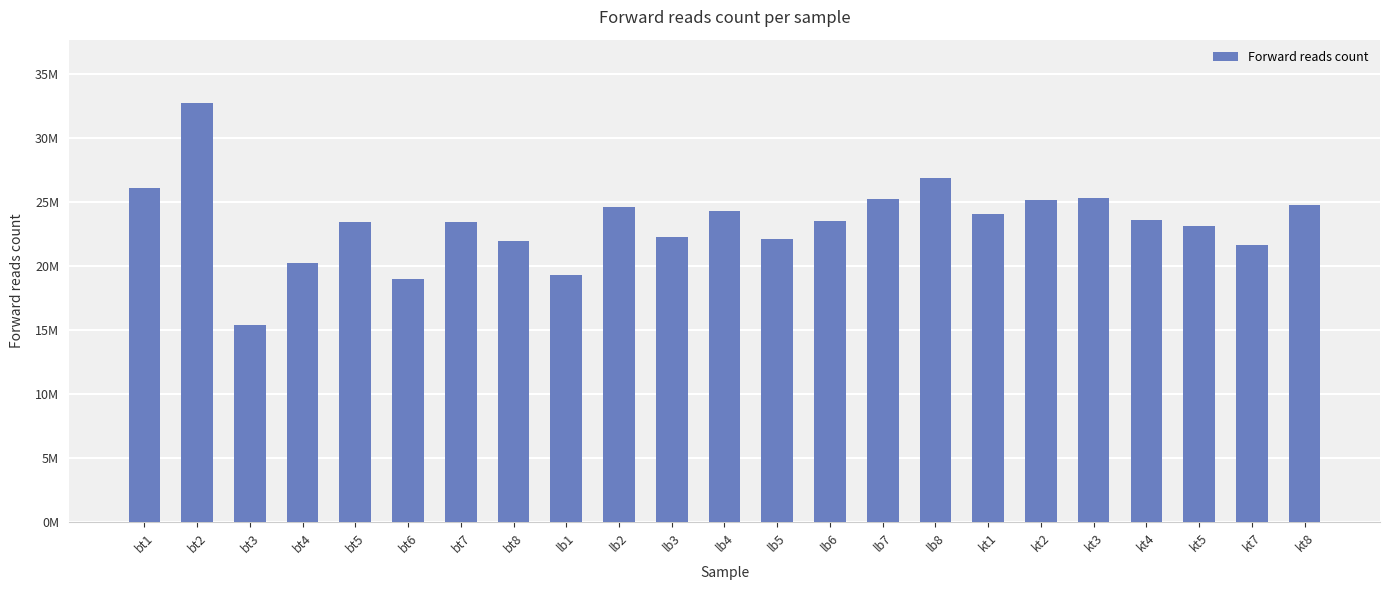

Which category has the lowest value across all series?

bt3